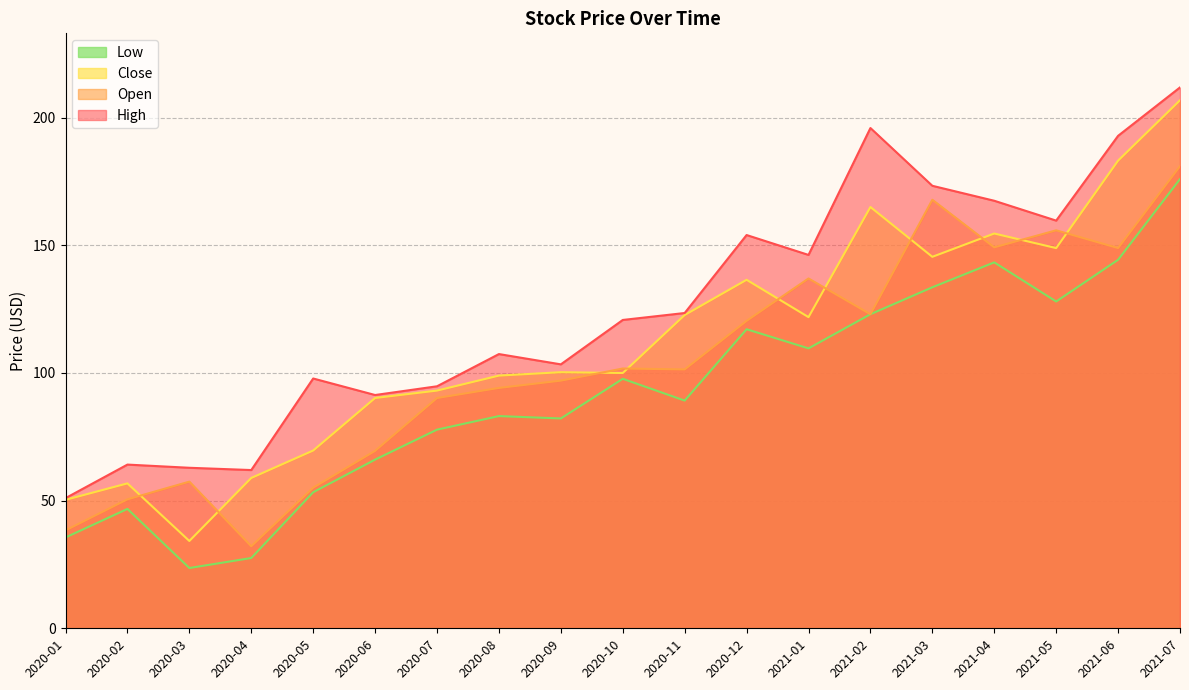

What is the difference between the highest and lowest values at 2021-05?

31.7